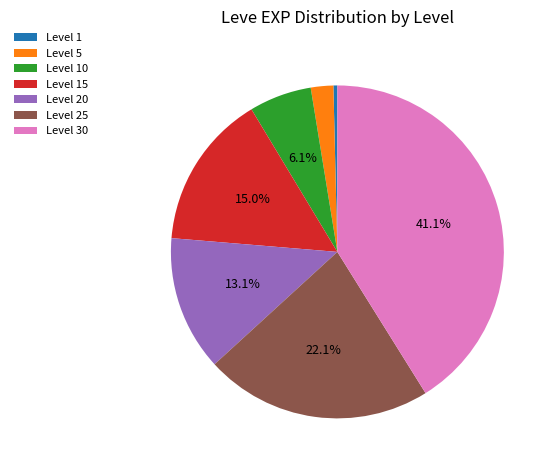

Count the number of slices in the pie.

7